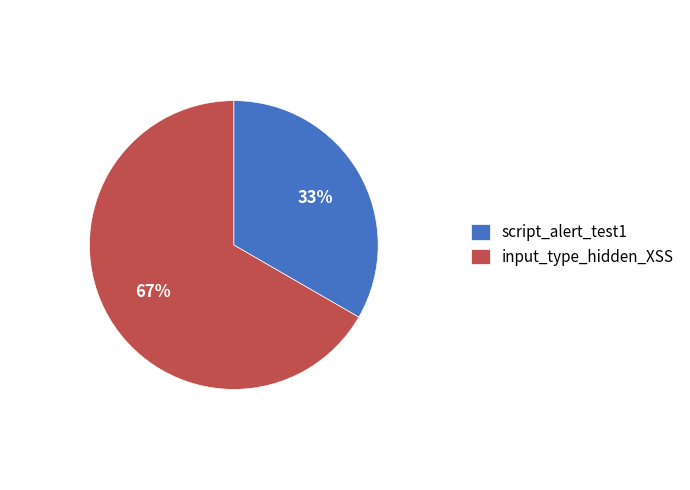

To the nearest percent, what is the combined percentage of script_alert_test1 and input_type_hidden_XSS?

100%